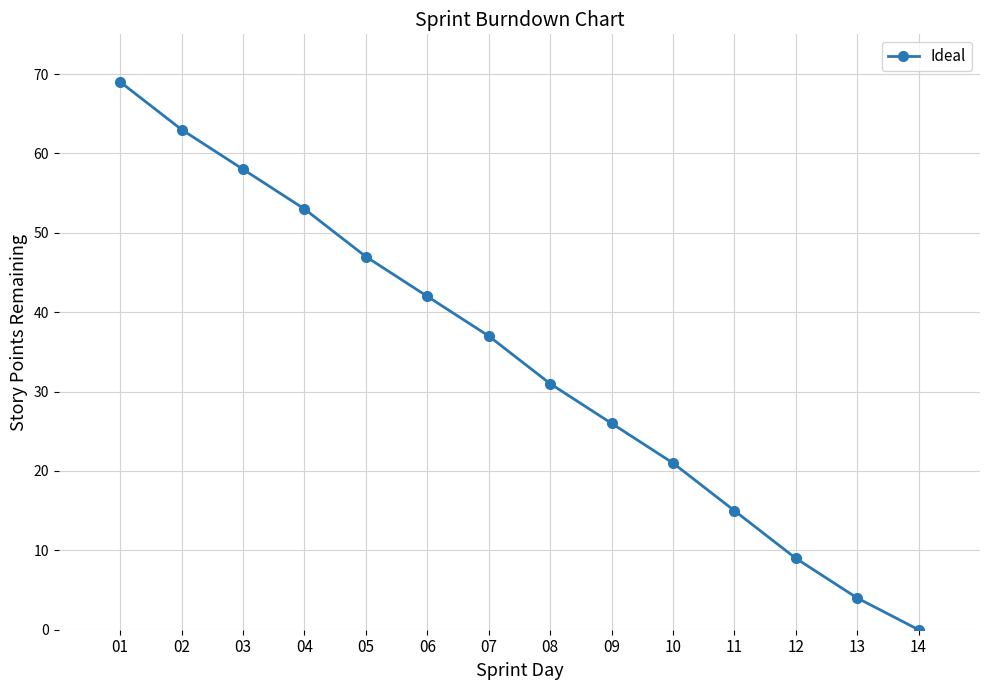

Does the chart display data point markers on the line(s)?

Yes